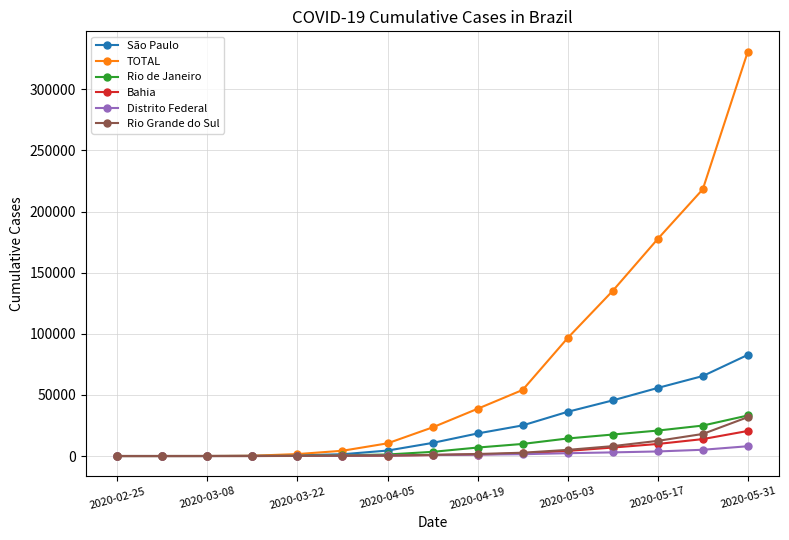

How many categories are shown in the chart?

15